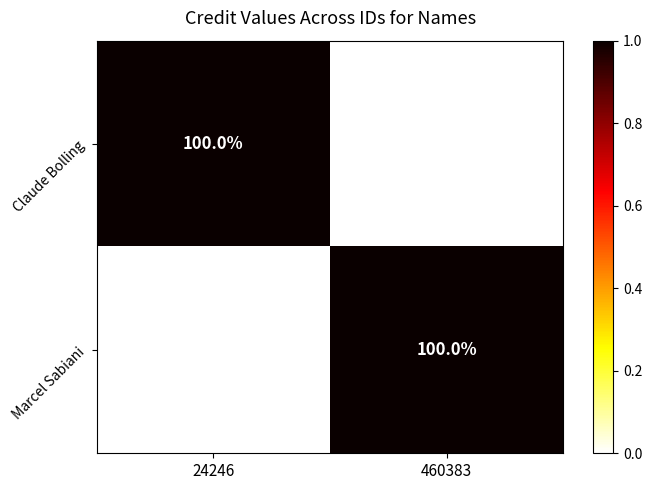

Reading left to right, extract all data points from this chart.

Claude Bolling: 100	0
Marcel Sabiani: 0	100